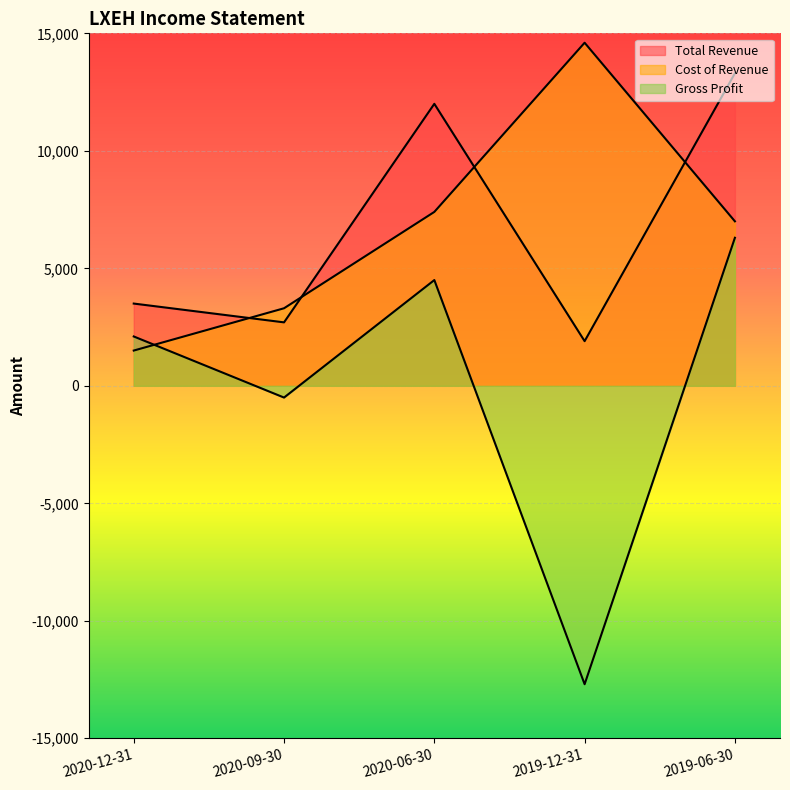

Reading left to right, list all the values displayed in this chart.

Total Revenue: 3500	2700	12000	1900	13300
Cost of Revenue: 1500	3300	7400	14600	7000
Gross Profit: 2100	-500	4500	-12700	6300